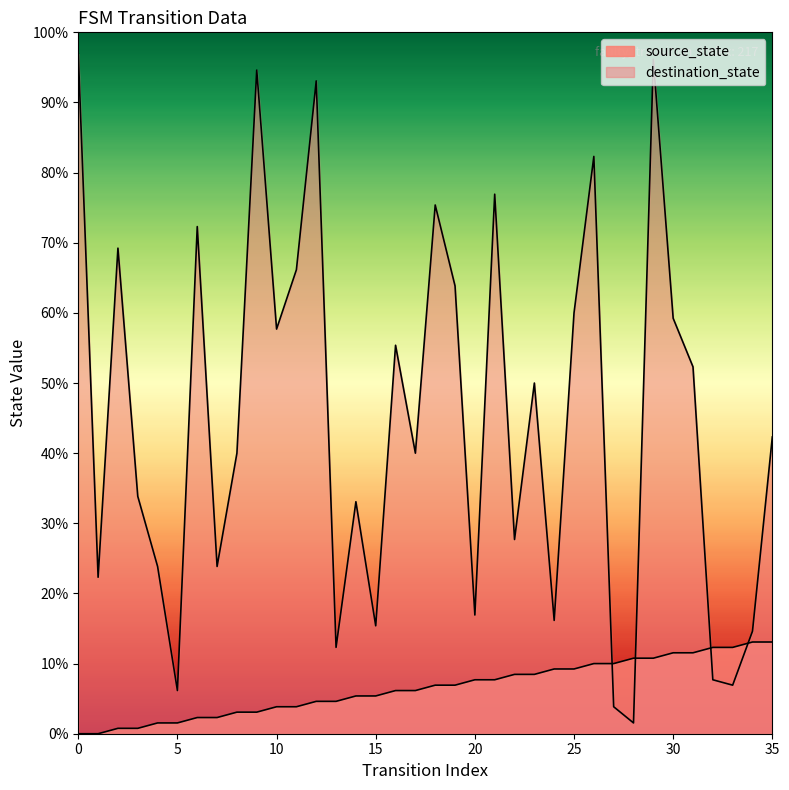

How many positive values does the source_state series have?

34